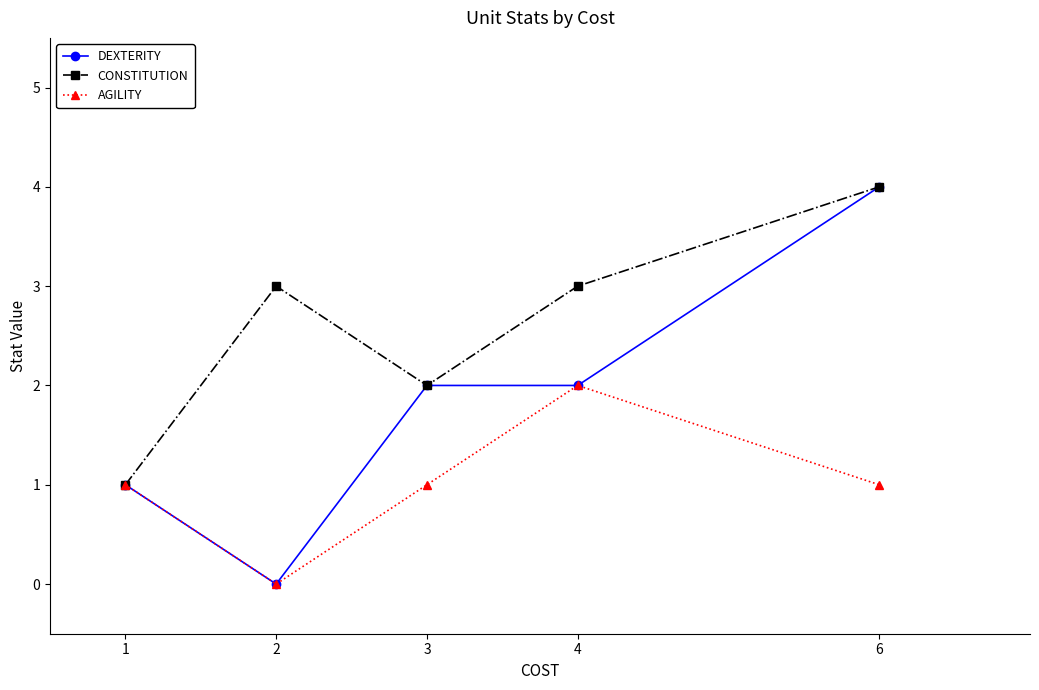

How many distinct data groups are displayed?

3